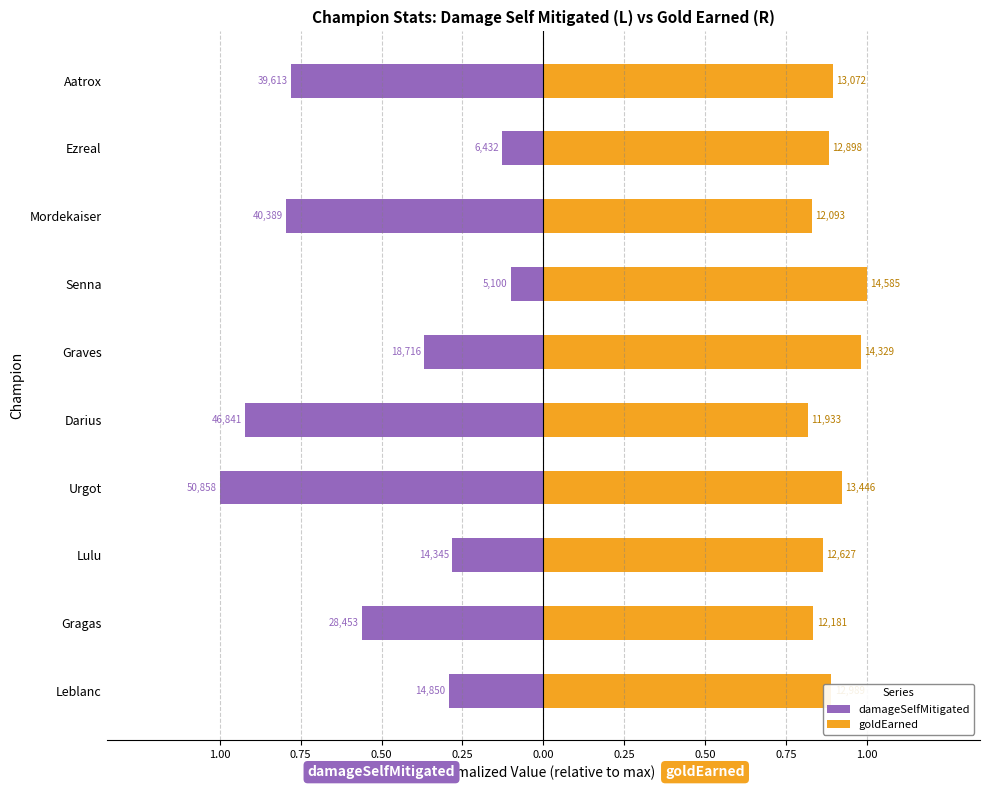

Which series changed the most between Aatrox and Urgot?

damageSelfMitigated